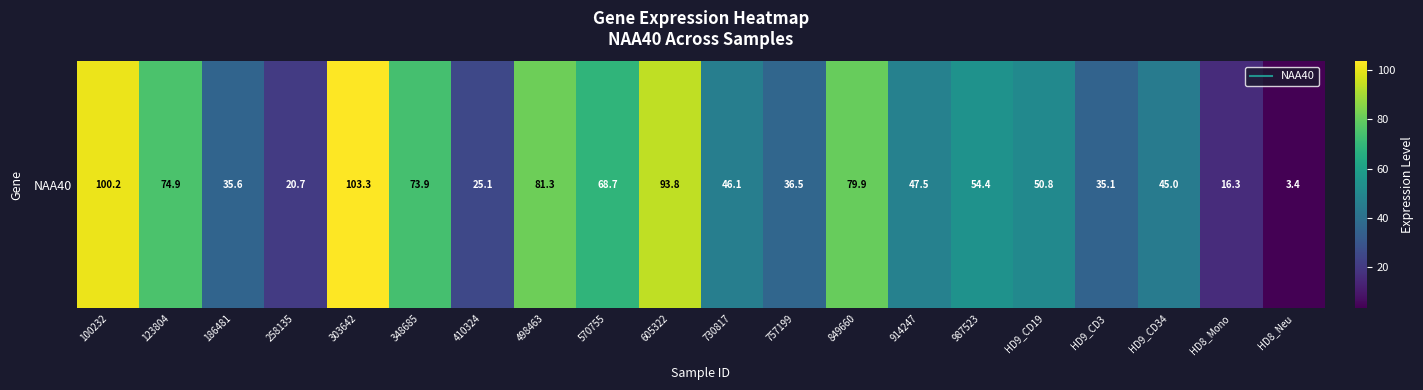

What is the average value?

54.6